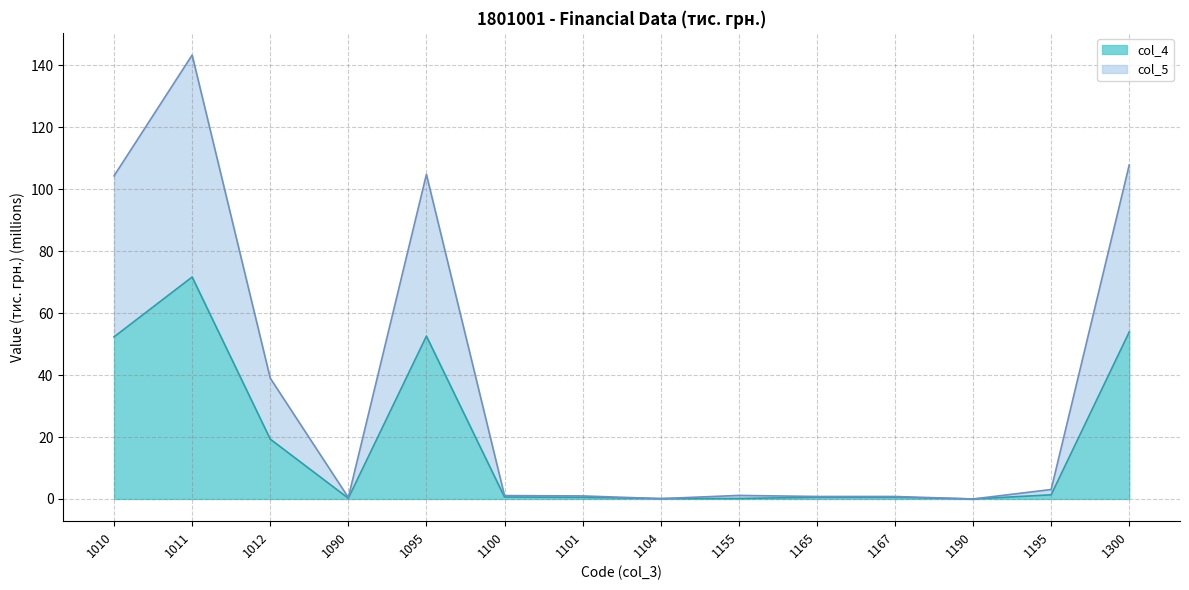

Reading left to right, what are all the values shown in this chart?

col_4: 1010=52.3	1011=71.7	1012=19.3	1090=0.2	1095=52.6	1100=0.6	1101=0.5	1104=0.1	1155=0.2	1165=0.5	1167=0.5	1190=0.0	1195=1.3	1300=53.9
col_5: 1010=104.3	1011=143.3	1012=39.0	1090=0.5	1095=104.8	1100=1.1	1101=1.0	1104=0.1	1155=1.1	1165=0.8	1167=0.8	1190=0.0	1195=3.1	1300=107.9